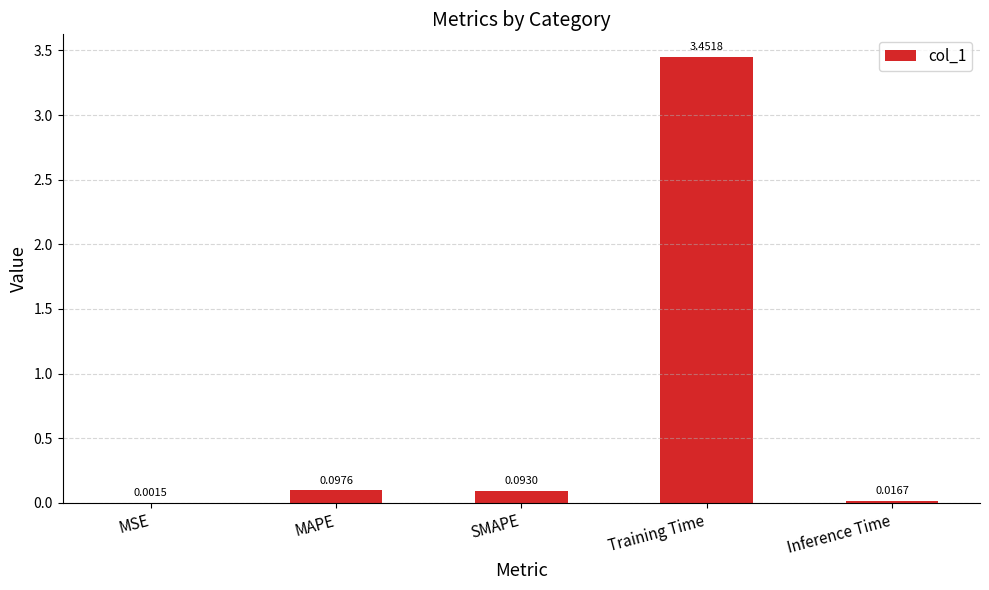

Between SMAPE and MAPE, which is larger?

MAPE